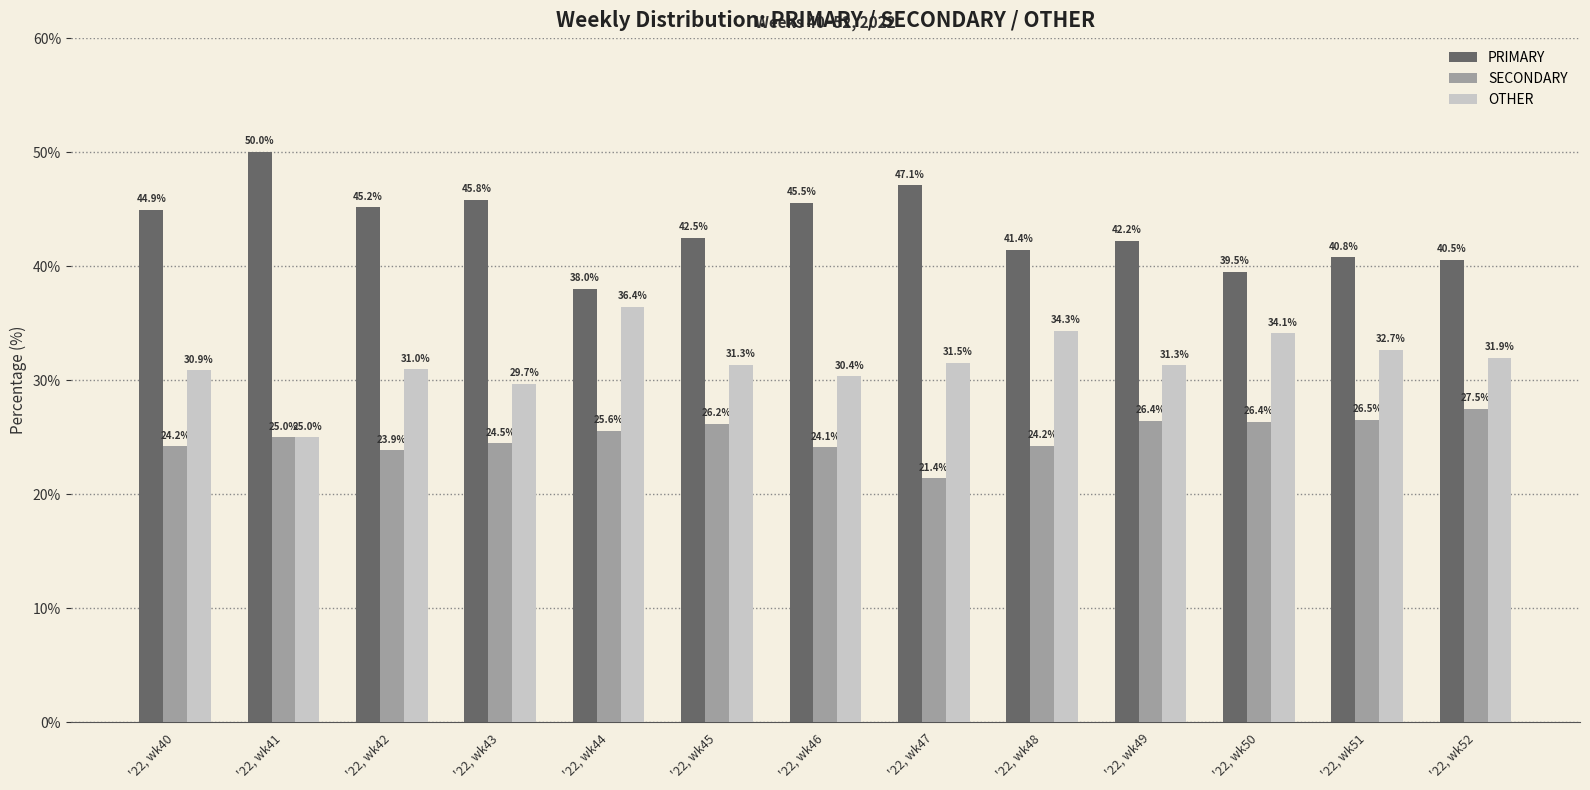

What is the difference between the OTHER values at '22, wk42 and '22, wk43?

1.3